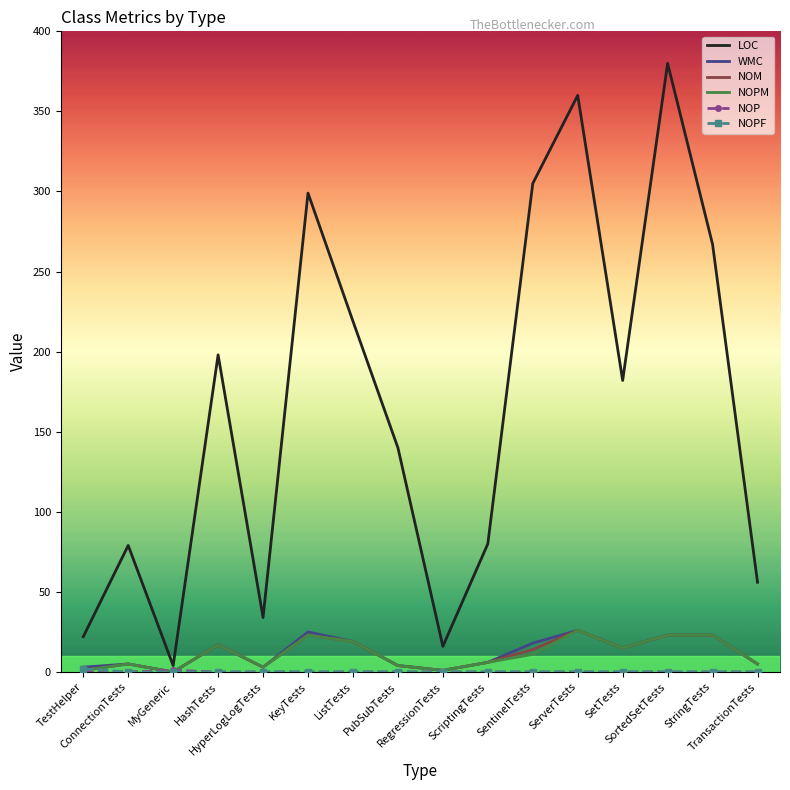

What position from the left is TestHelper?

1